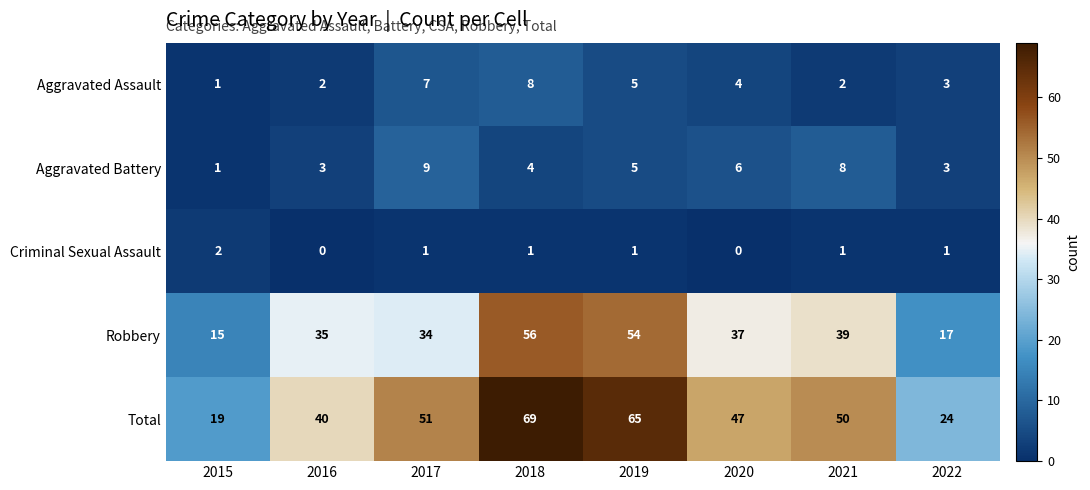

The Total series shows 39 at 2022. True or false?

False